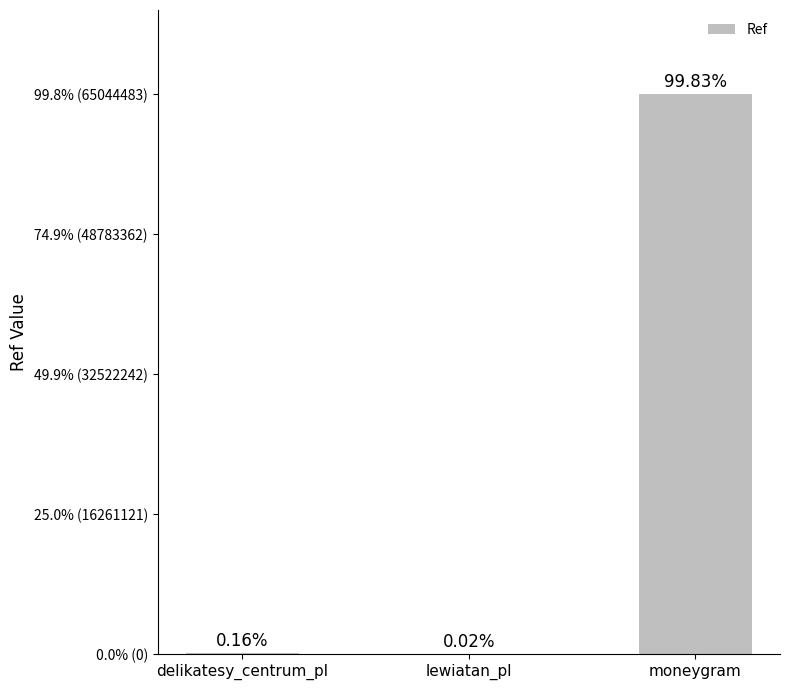

Are the bars horizontal?

No